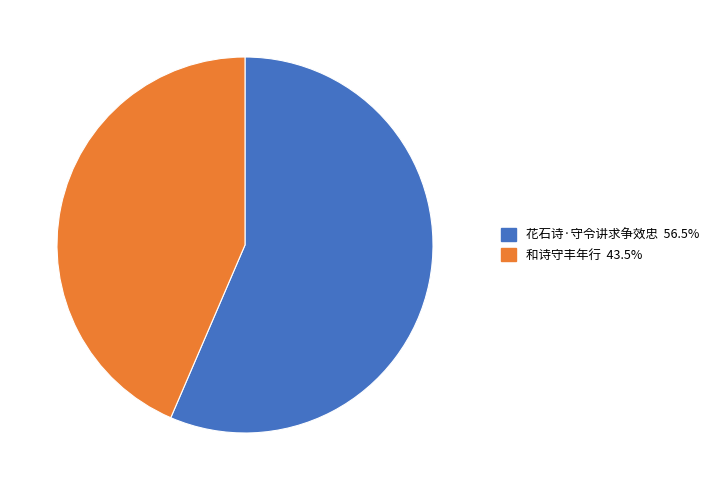

How many segments does this pie chart have?

2